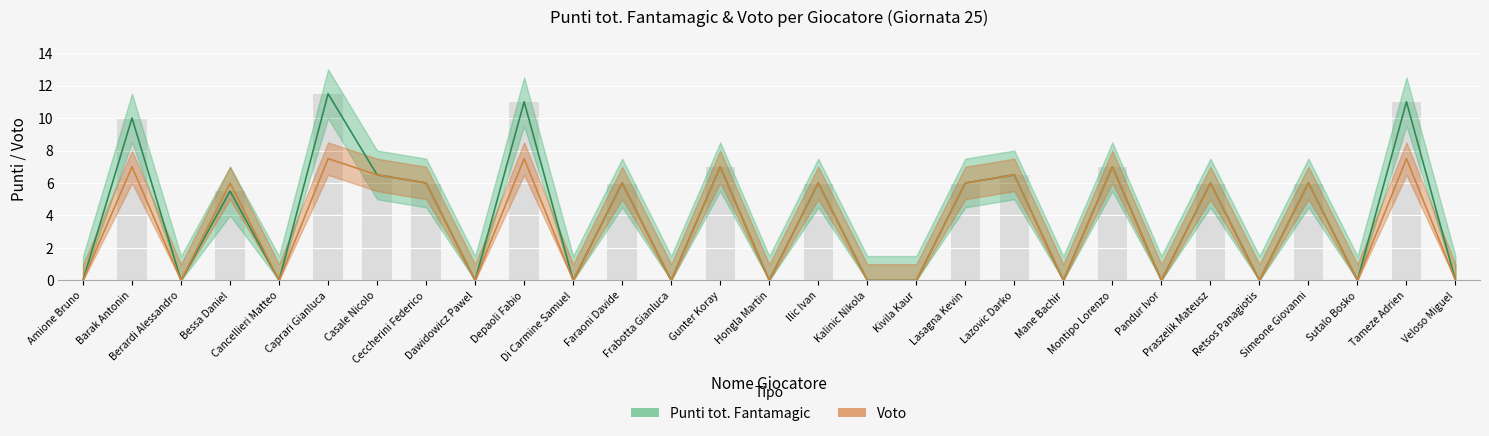

At which label is Voto closest to 3?

Amione Bruno